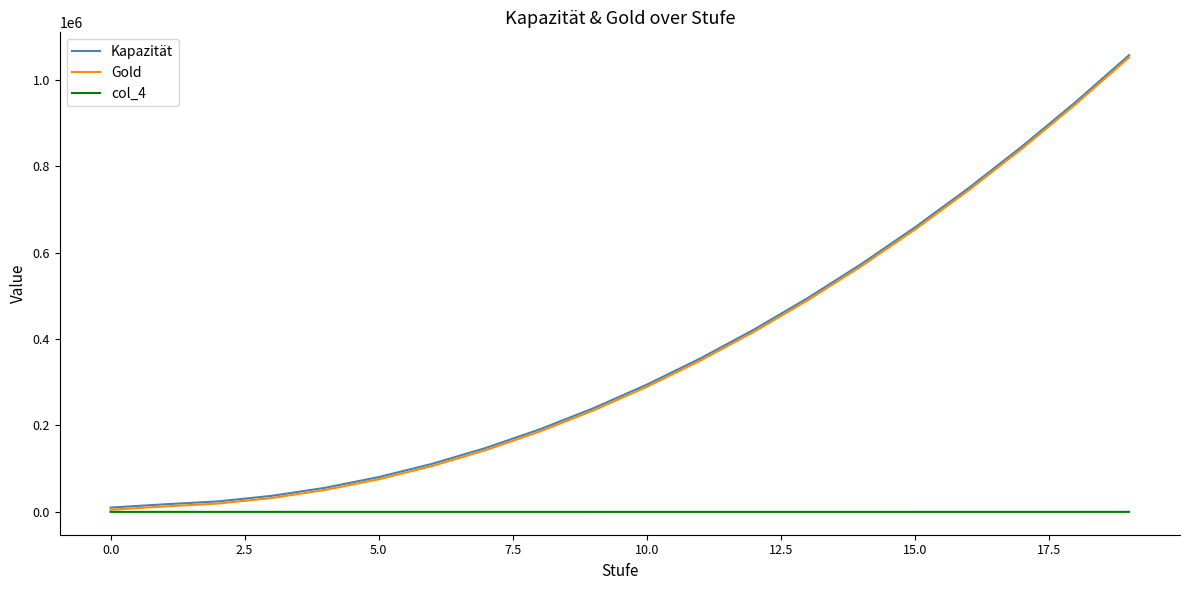

What is the highest value of the Kapazität series?

1057000